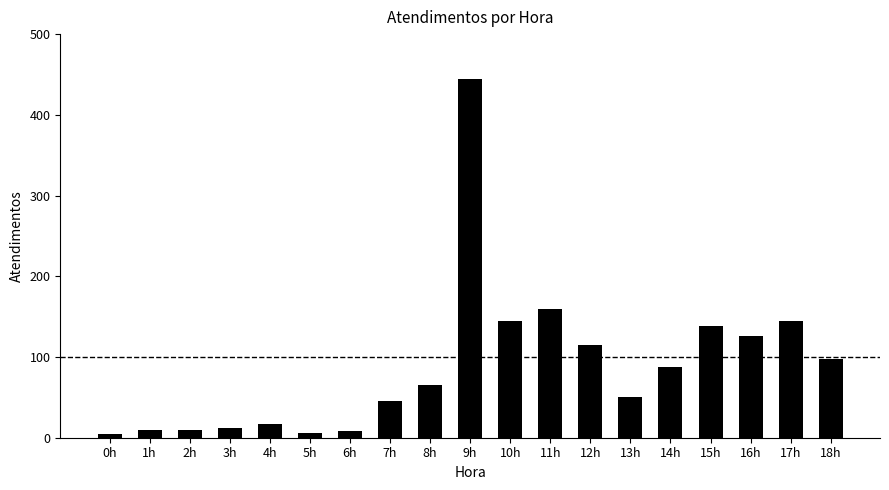

What is the approximate value at 14h, to the nearest 10?

90